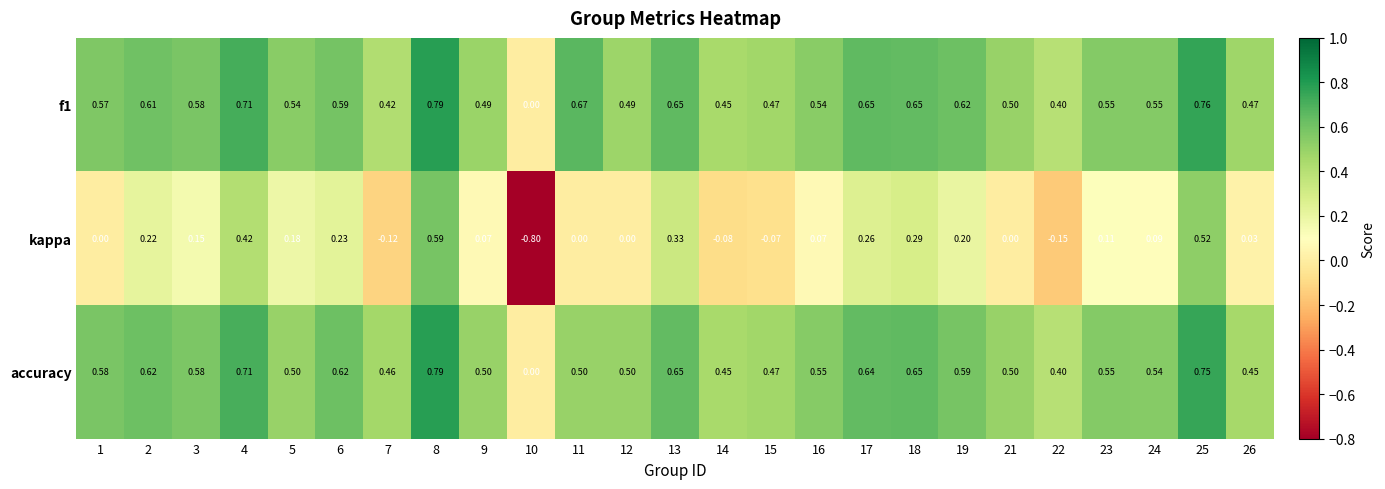

Which series has the largest range (max minus min)?

kappa